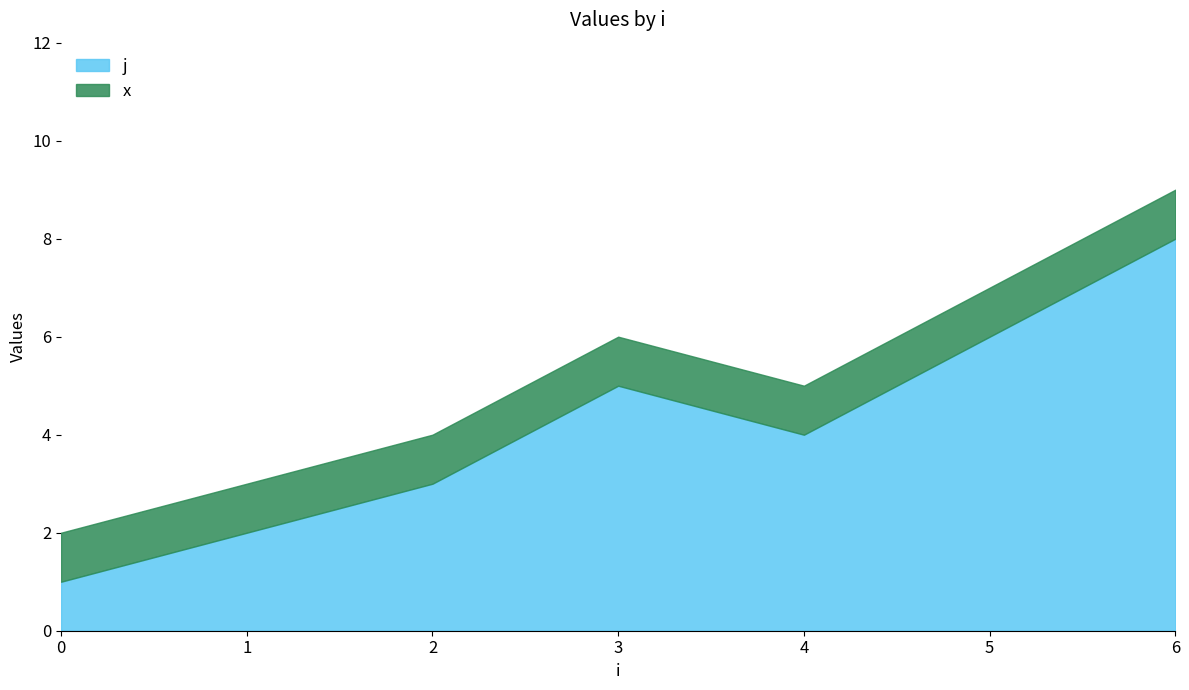

Reading left to right, what are all the values shown in this chart?

0=1	1=2	2=3	3=5	4=4	5=6	6=8